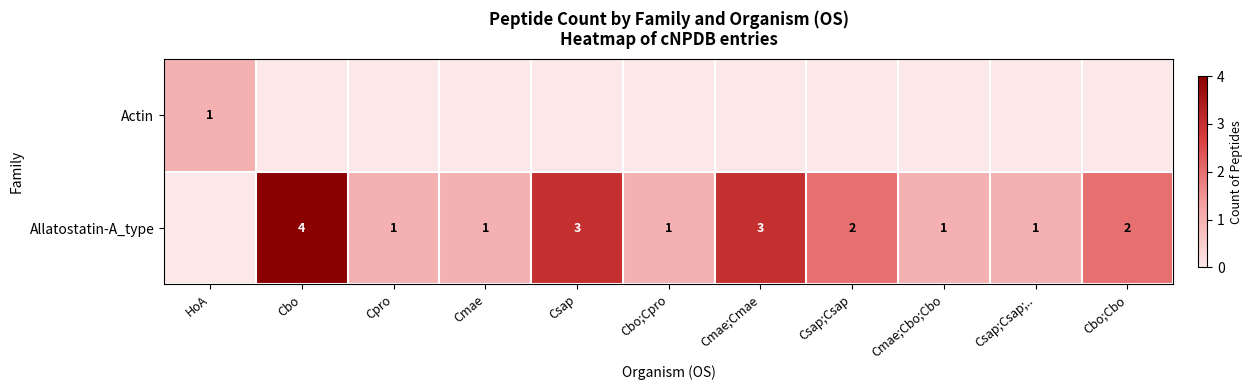

True or false: Actin has a value of 1 at HoA.

True